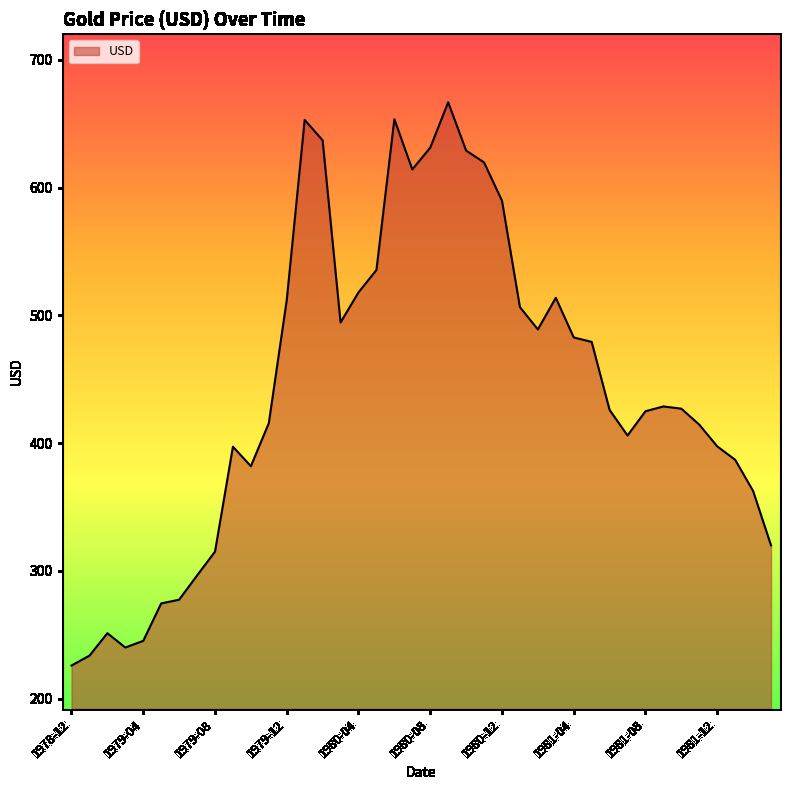

What is the smallest value displayed?

226.0